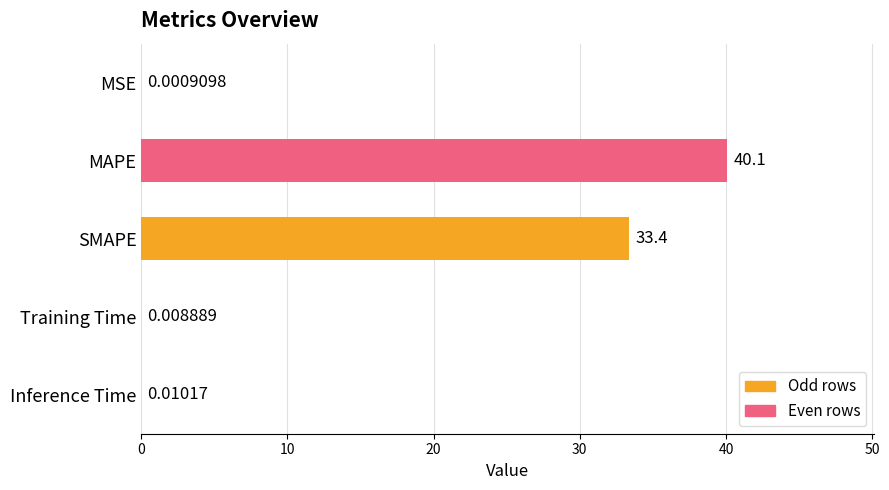

What is the sum of all values?

73.5